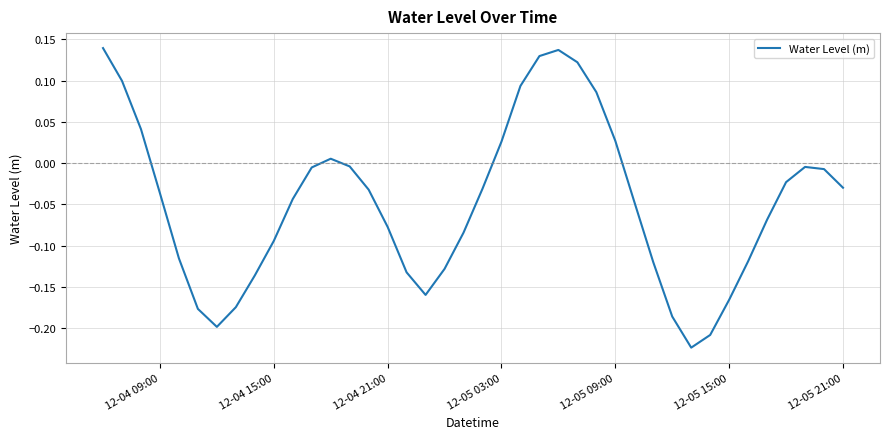

What is the difference between the maximum and minimum values?

0.4